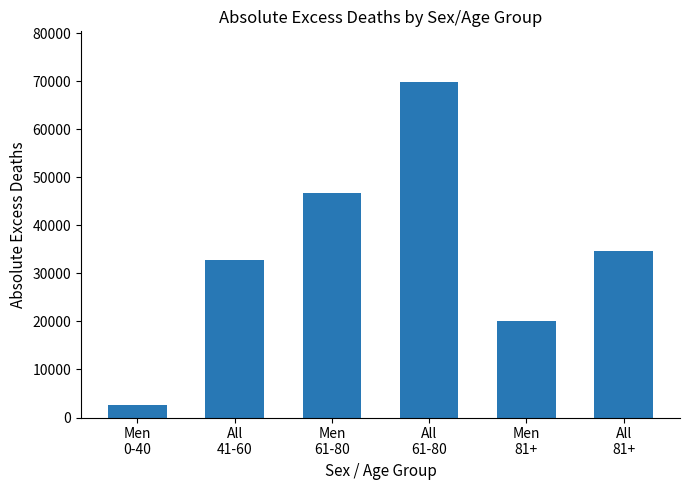

Rank the categories by value from highest to lowest.

All
61-80, Men
61-80, All
81+, All
41-60, Men
81+, Men
0-40